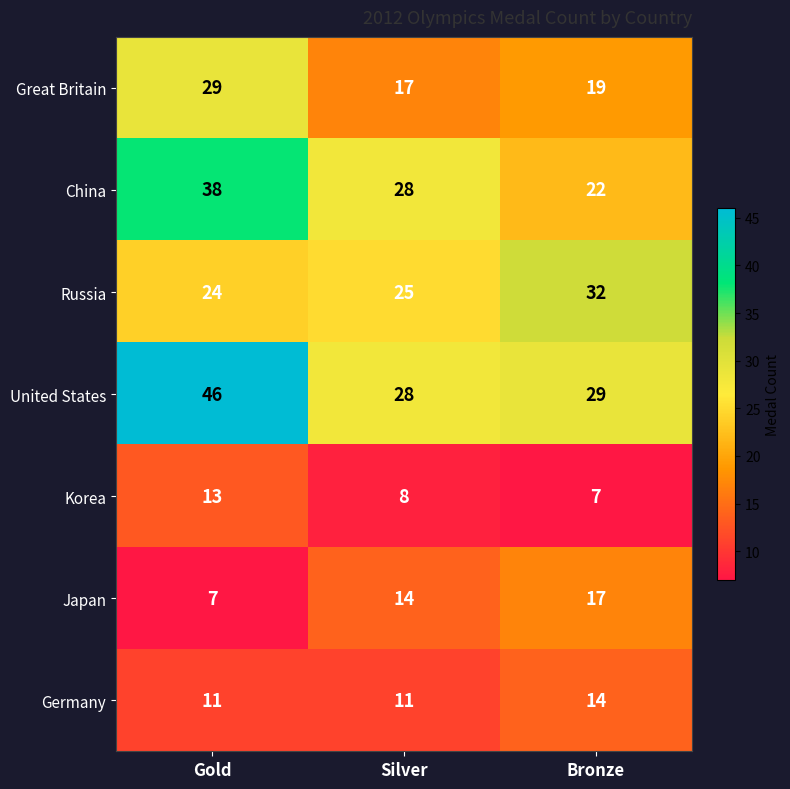

What is the difference between the maximum and second lowest values in the Japan series?

3